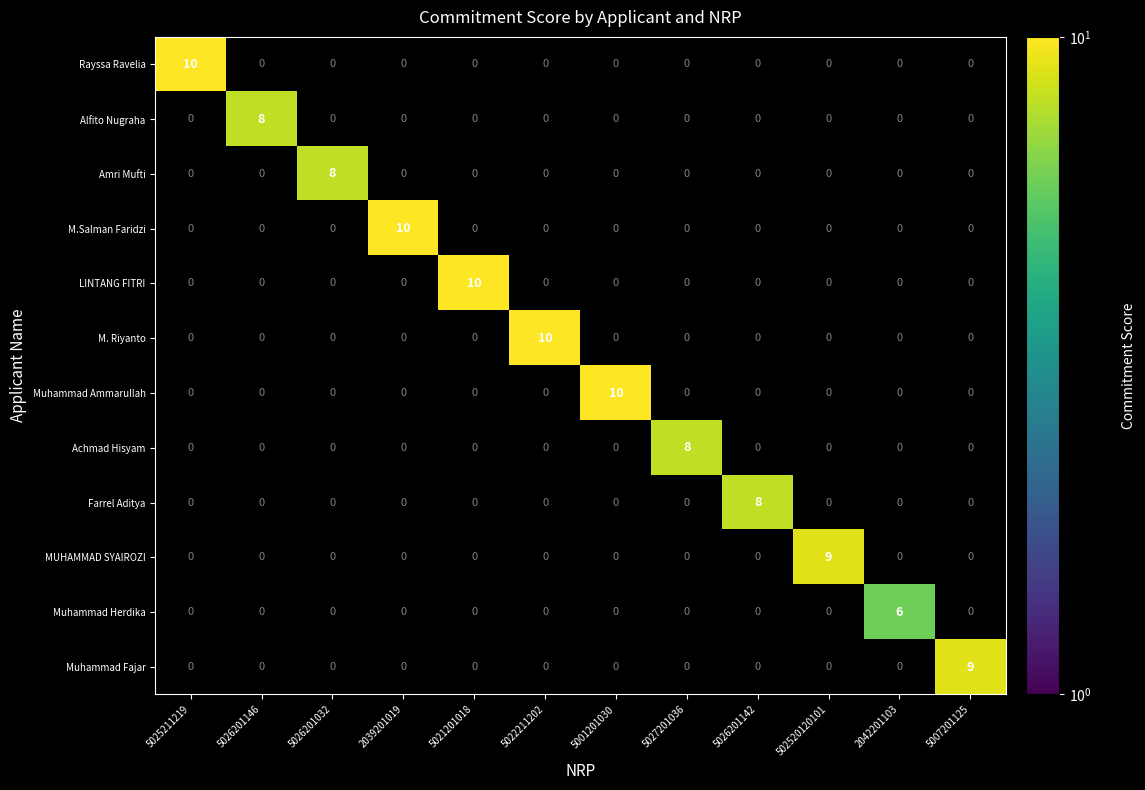

What is the spread (max minus min) of values at 5026201146?

8